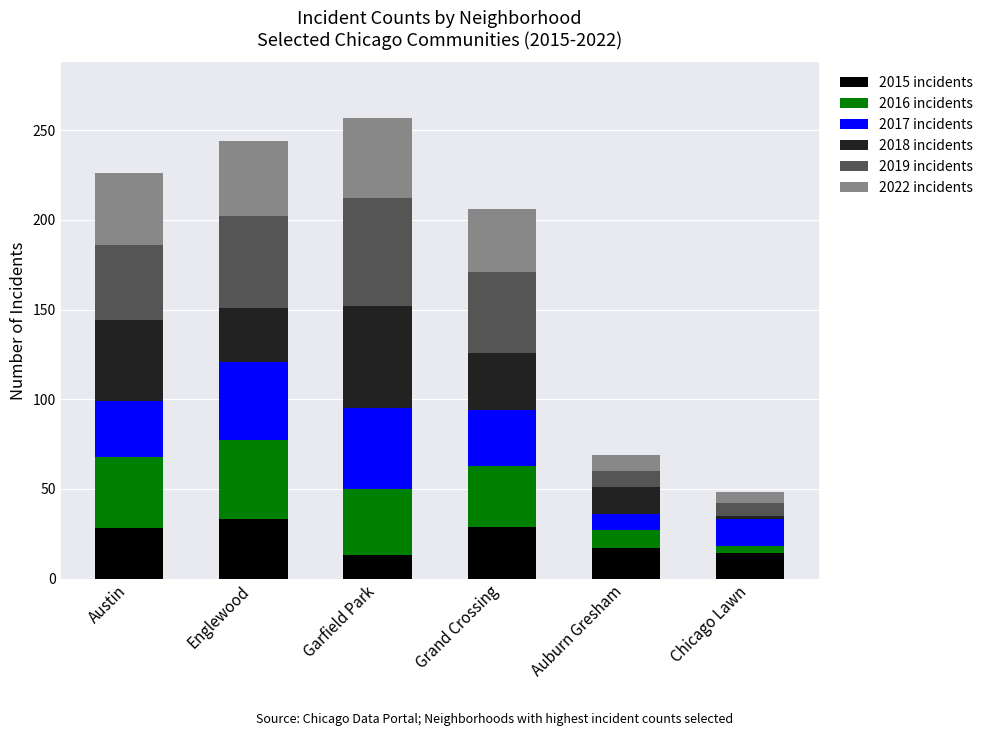

What is the total value across all series at Grand Crossing?

206